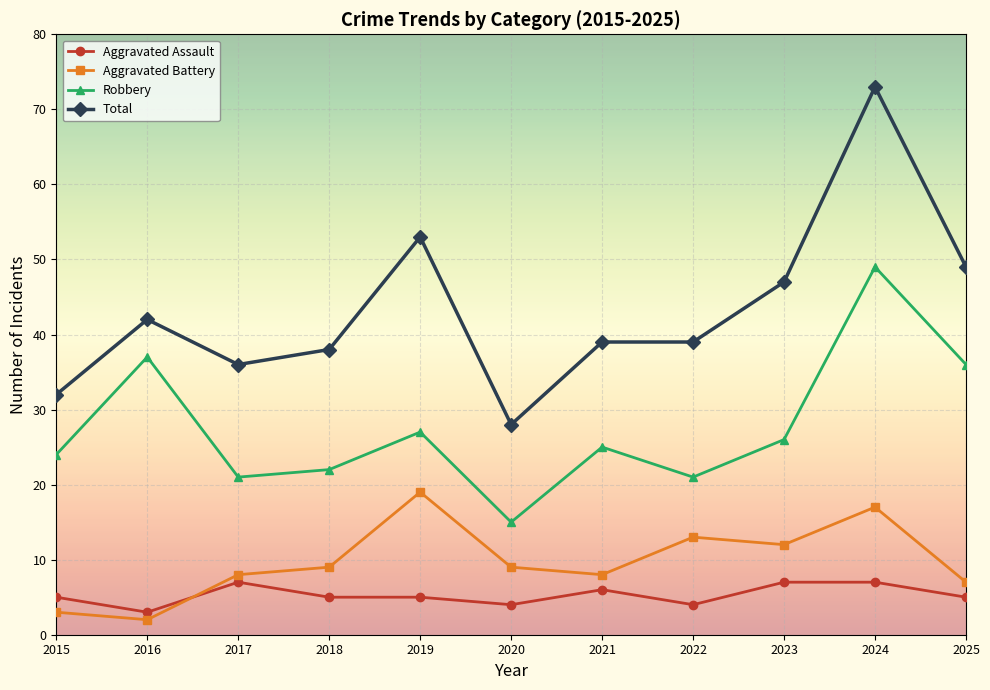

Between 2016 and 2018, which series saw the biggest shift?

Robbery